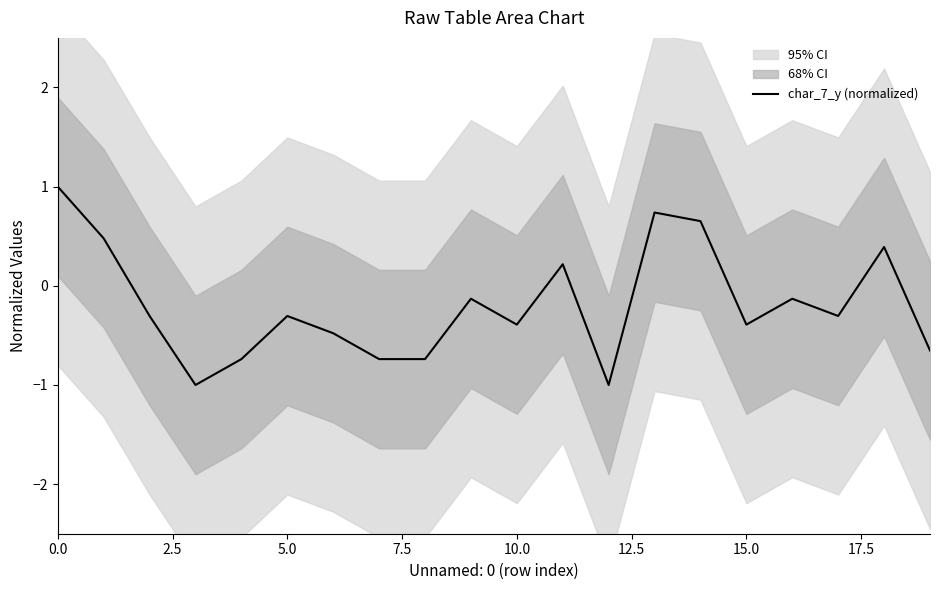

What is the approximate value at 11?

0.2